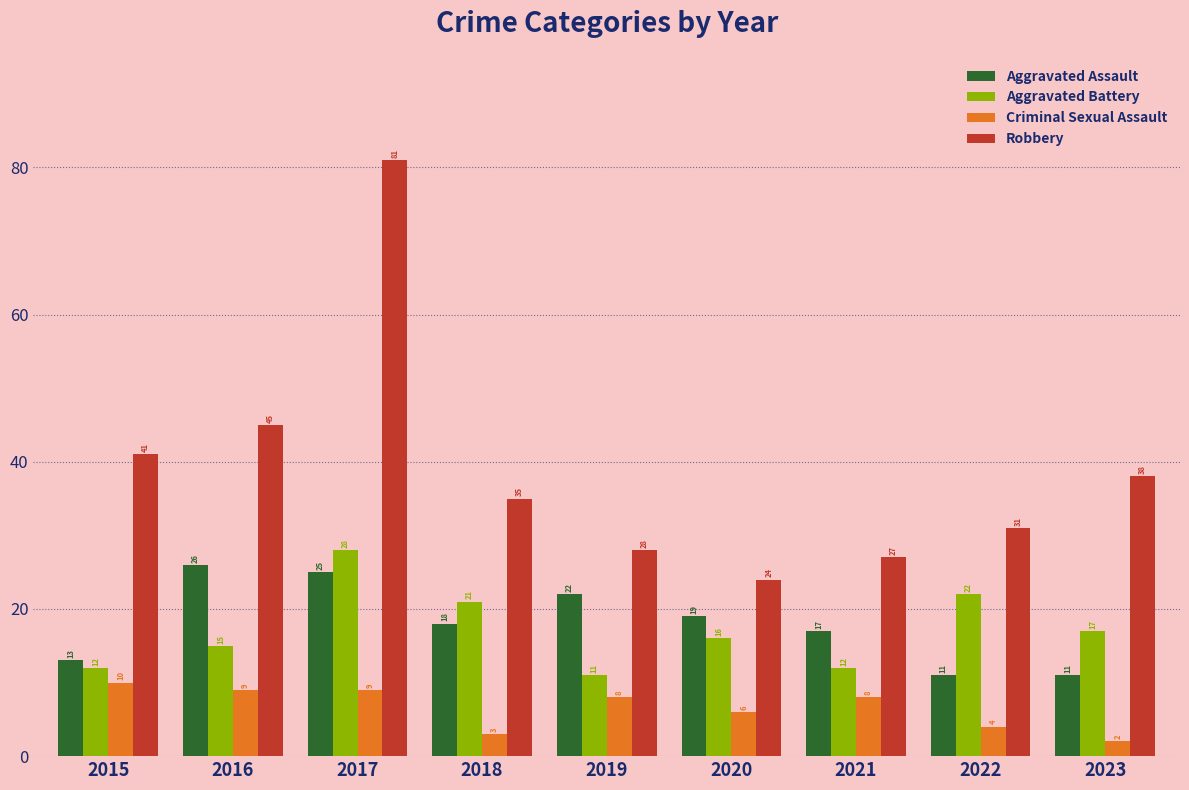

What is the average value of the Robbery series?

39